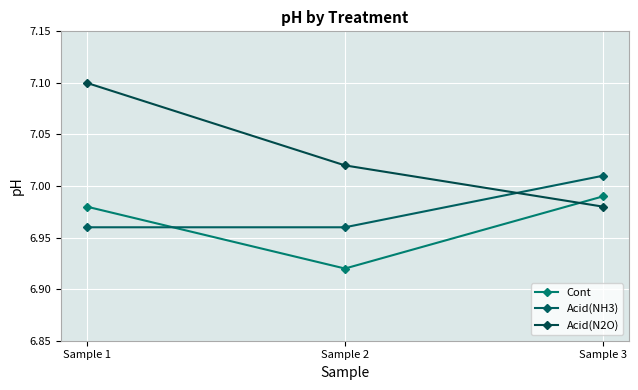

Does the chart display data point markers on the line(s)?

Yes